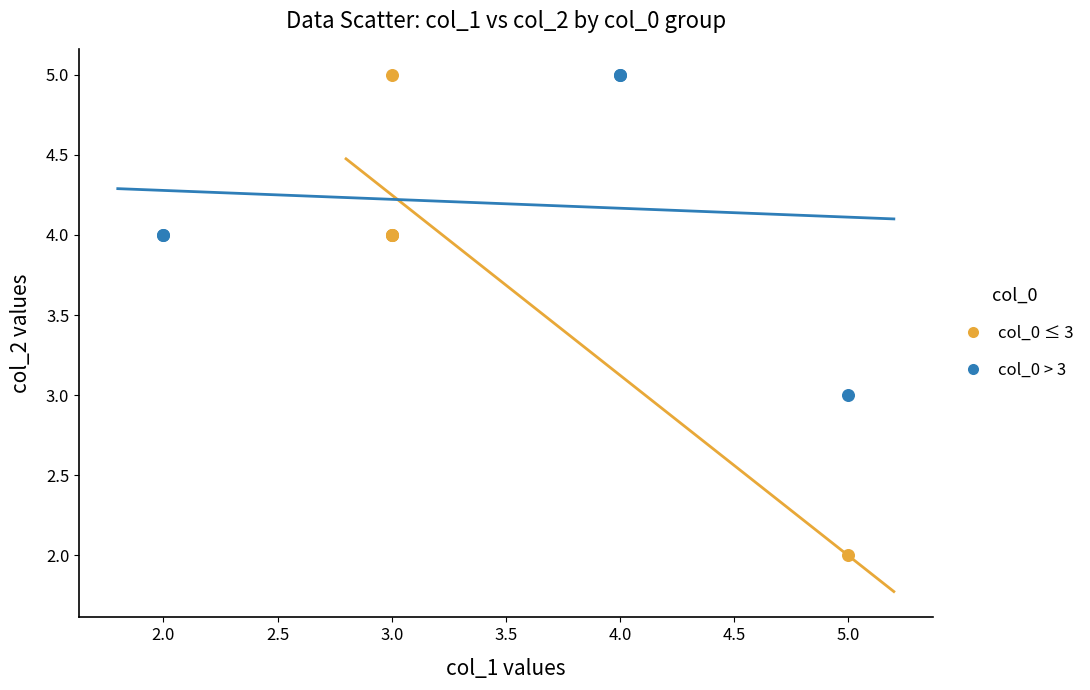

Which series has the largest Y range (max minus min)?

col_0 ≤ 3